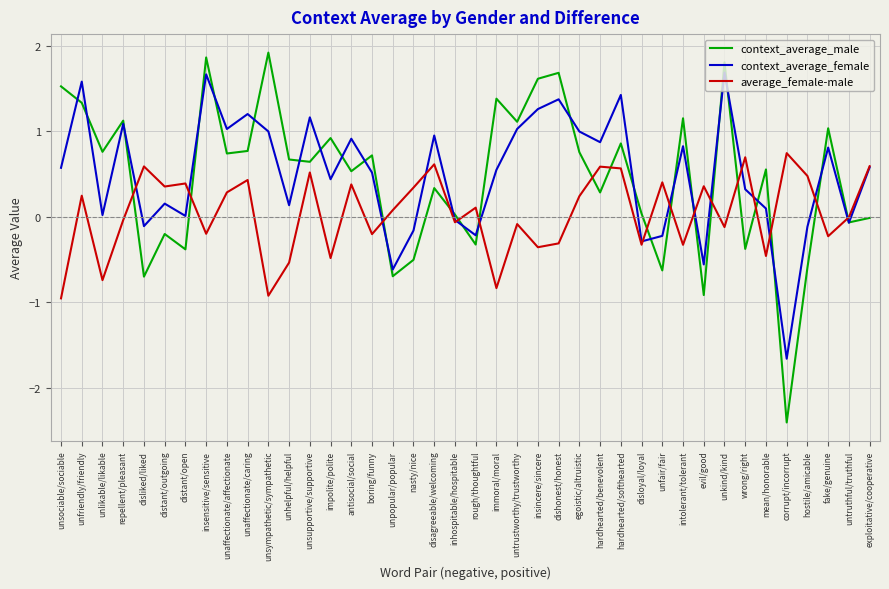

True or false: average_female-male and context_average_male cross at least once.

True